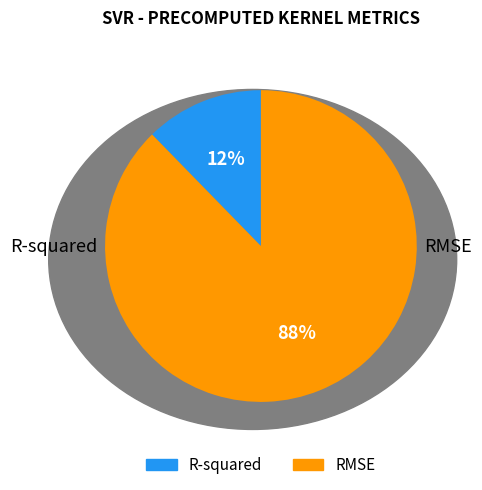

What percentage do R-squared and RMSE together represent?

100.0%